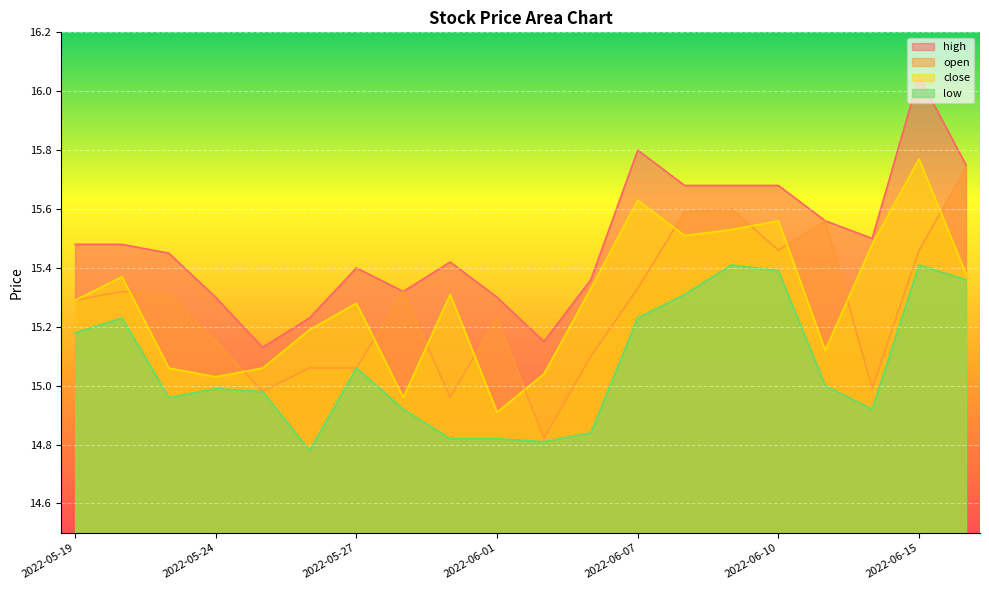

At how many categories does at least one series exceed 15?

20